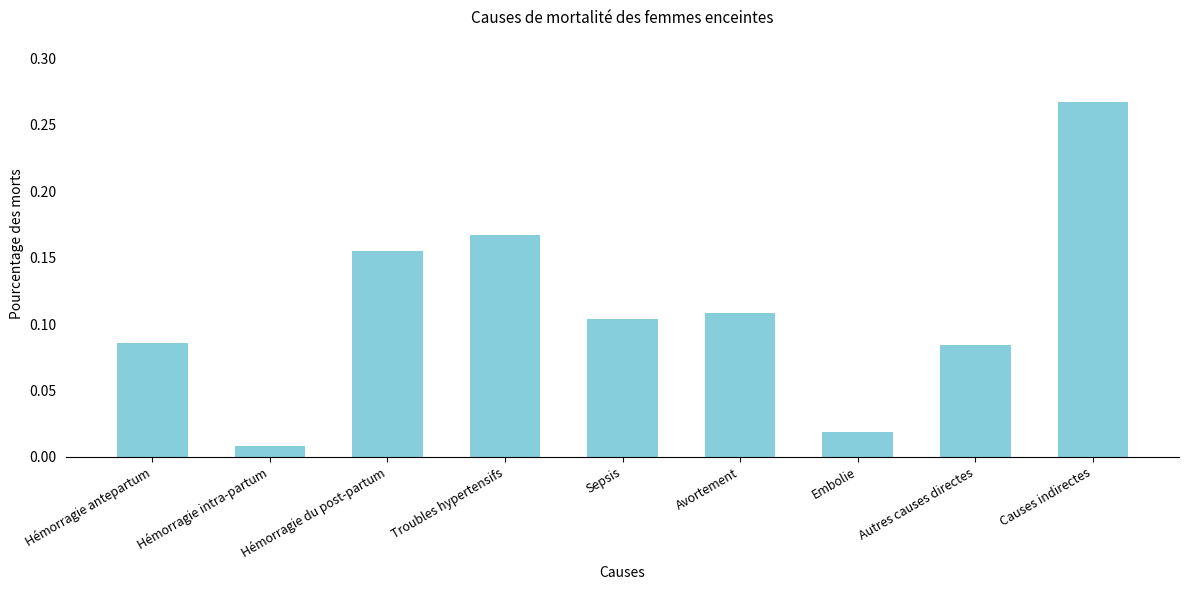

Which label corresponds to the largest value in the chart?

Causes indirectes